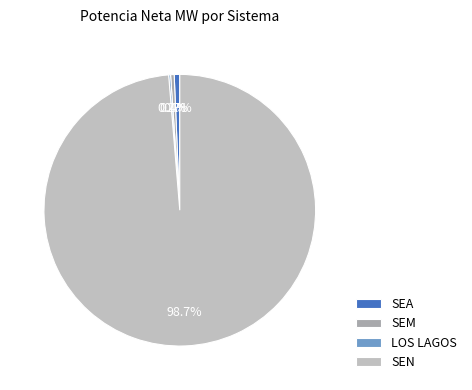

The SEN slice represents 89% of the pie. True or false?

False